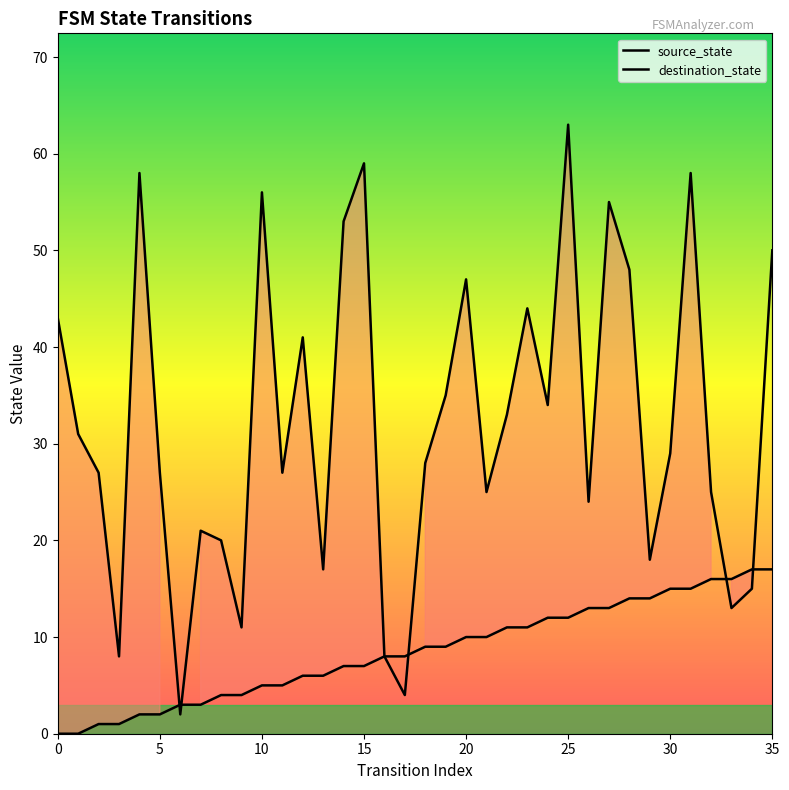

How many interior local valleys does the destination_state series have?

11